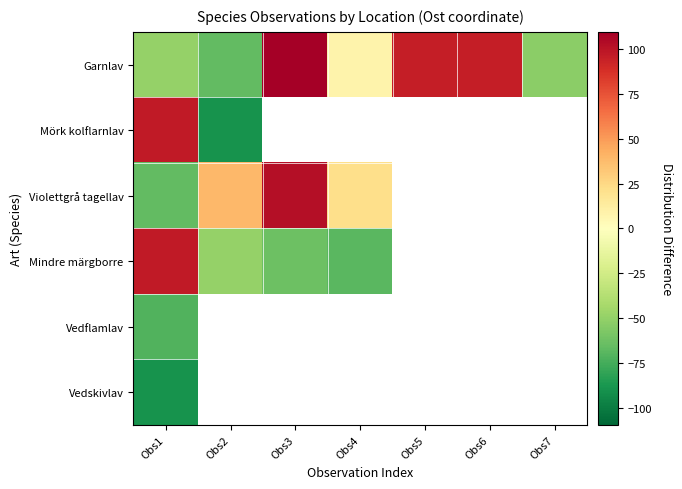

Is it true that Garnlav equals -48.8 at Obs1?

True